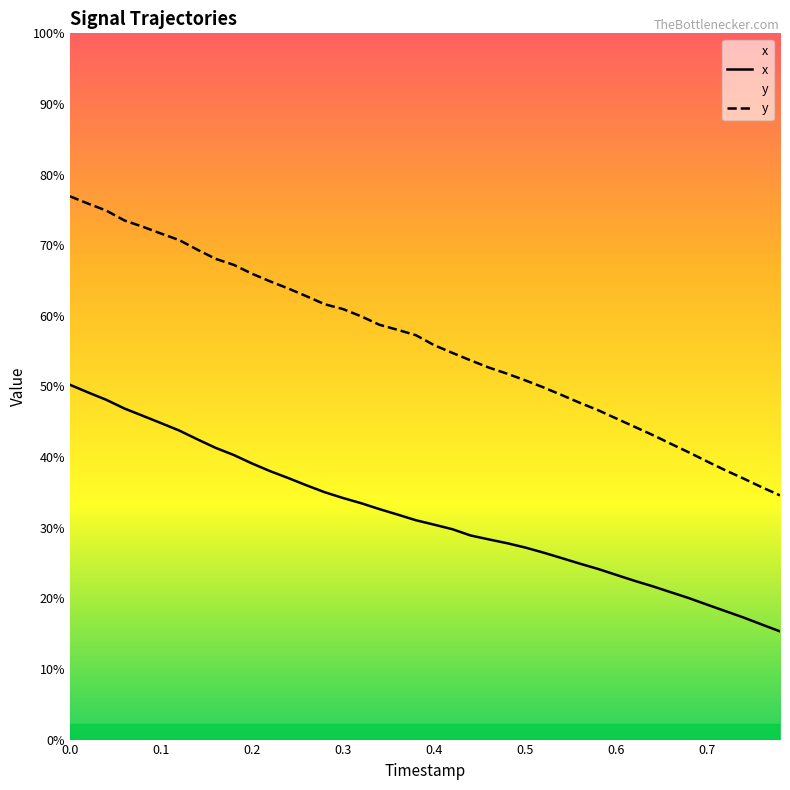

Does the chart display data point markers on the line(s)?

No